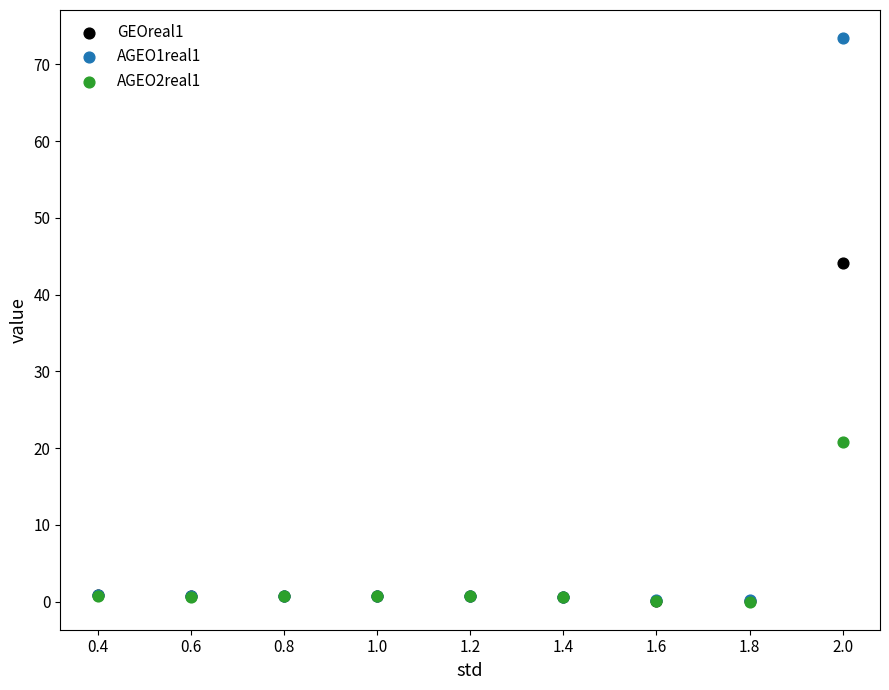

Across all series, what Y value is closest to 36?

44.2